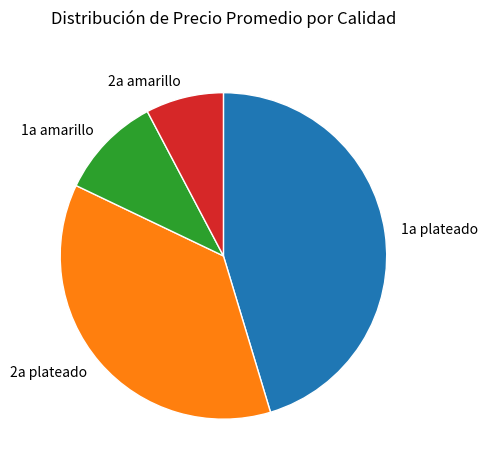

What is the ratio of the value at 2a plateado to the value at 1a amarillo?

3.6